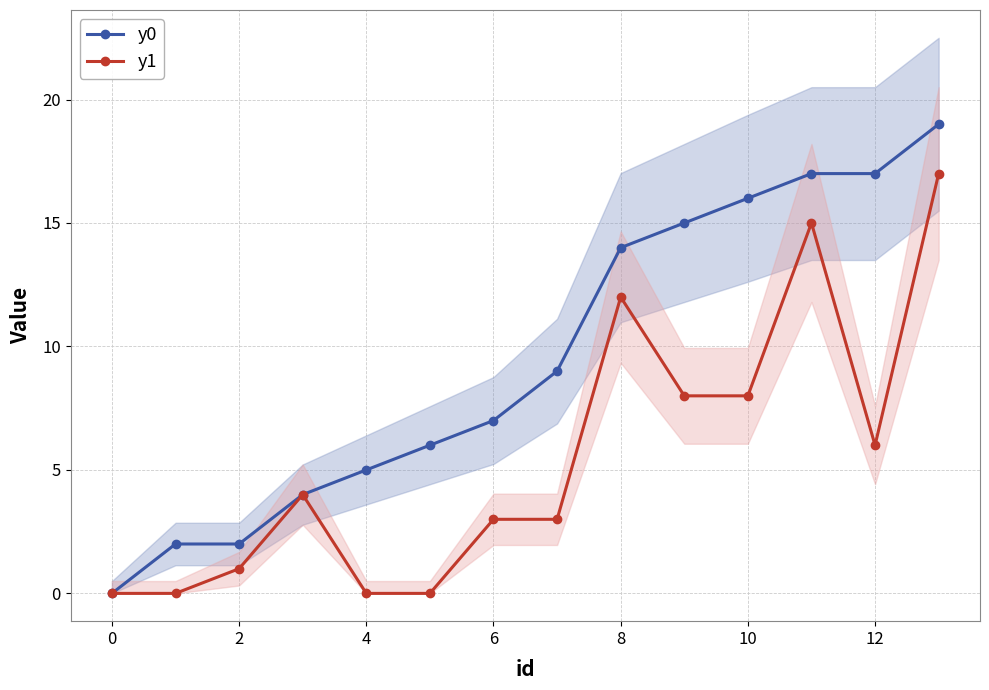

What is the value of the y0 point at the 6th from the left?

6